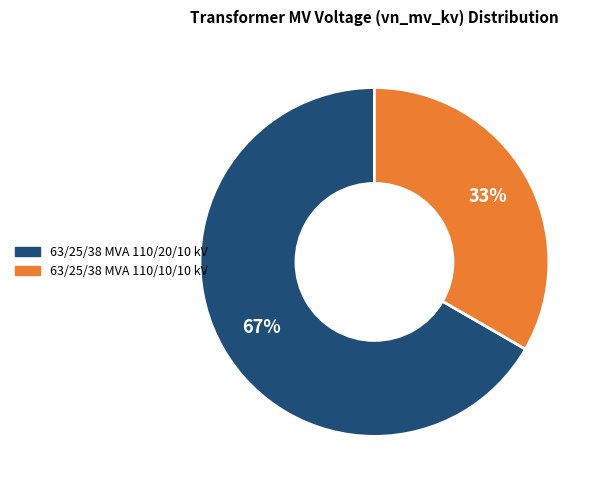

The 63/25/38 MVA 110/20/10 kV slice represents 67% of the pie. True or false?

True